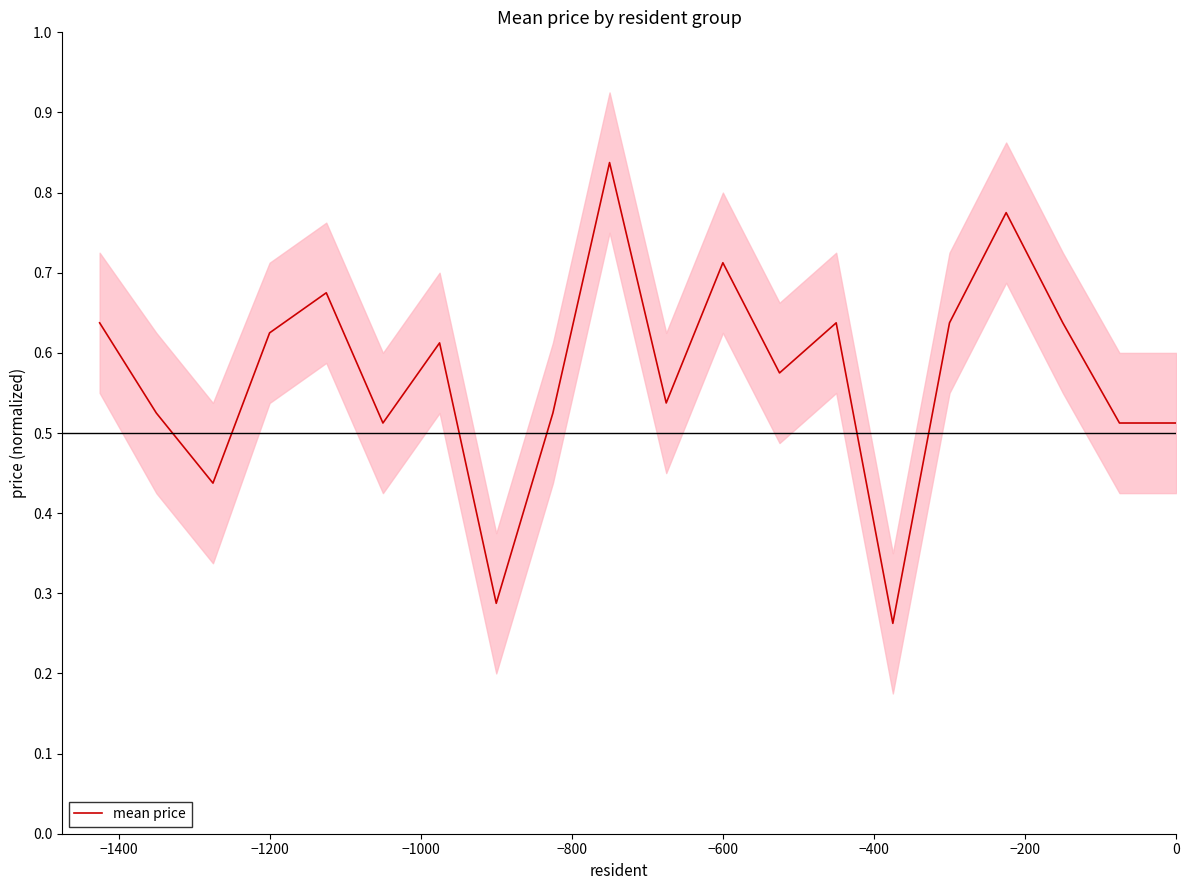

What is the label of the 9th point from the right?

−600